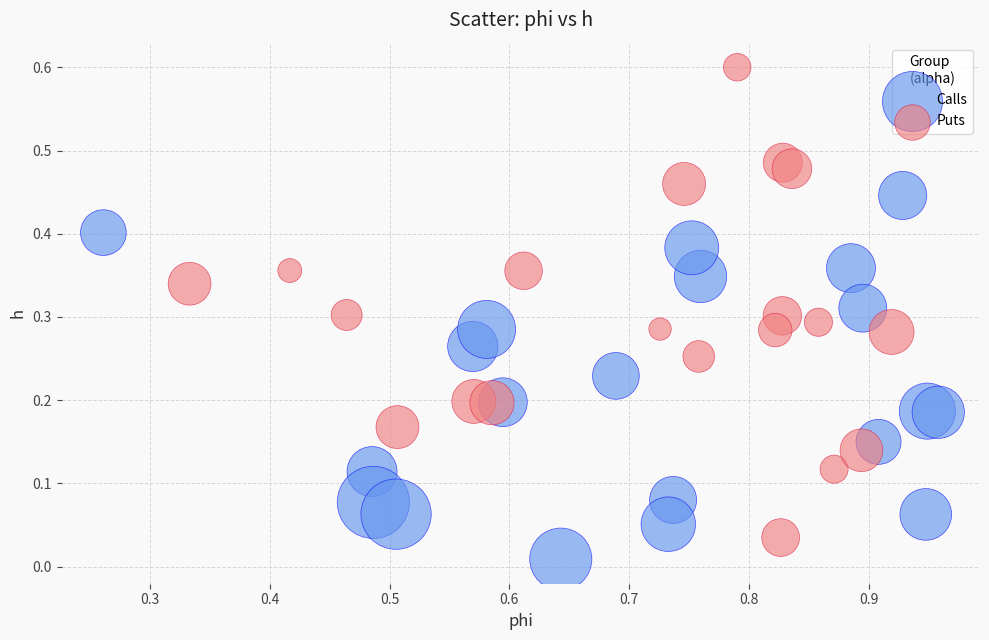

What are all the series names shown in the legend?

Calls, Puts